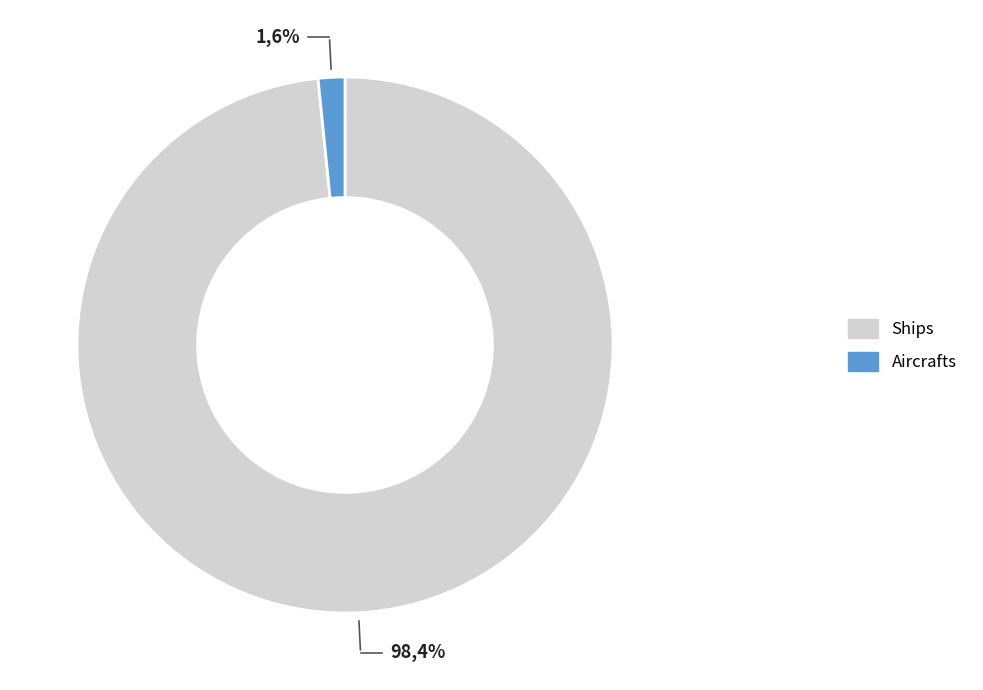

What percentage is the Aircrafts slice, to the nearest percent?

2%